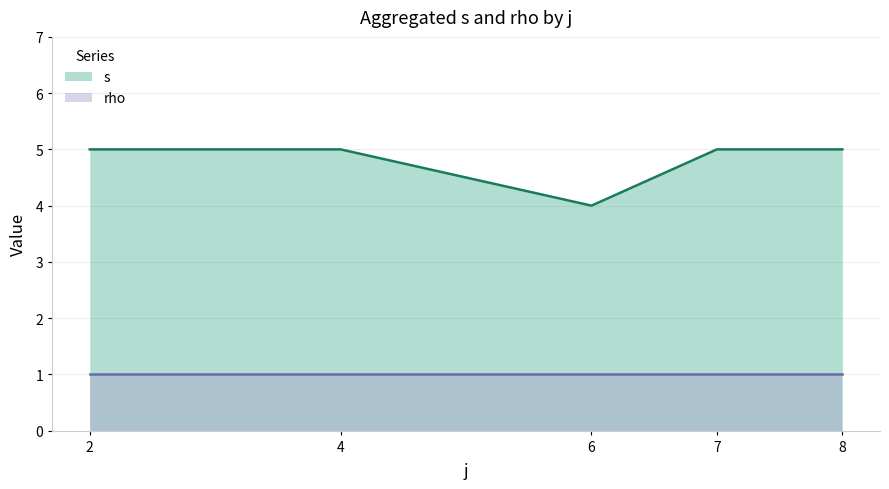

Is it true that s equals 5 at 4?

True